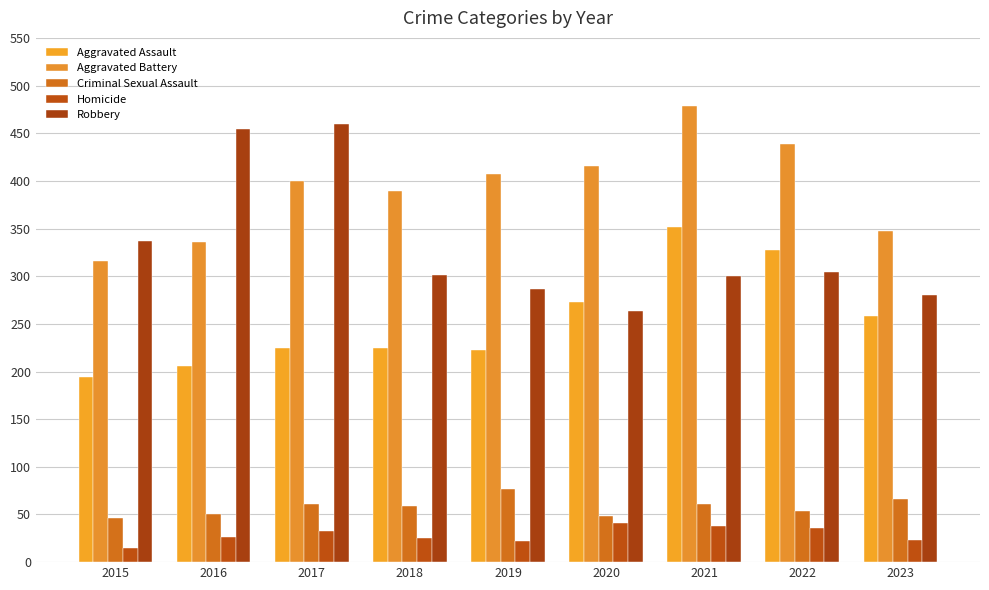

What is the total value across all series at 2016?

1072